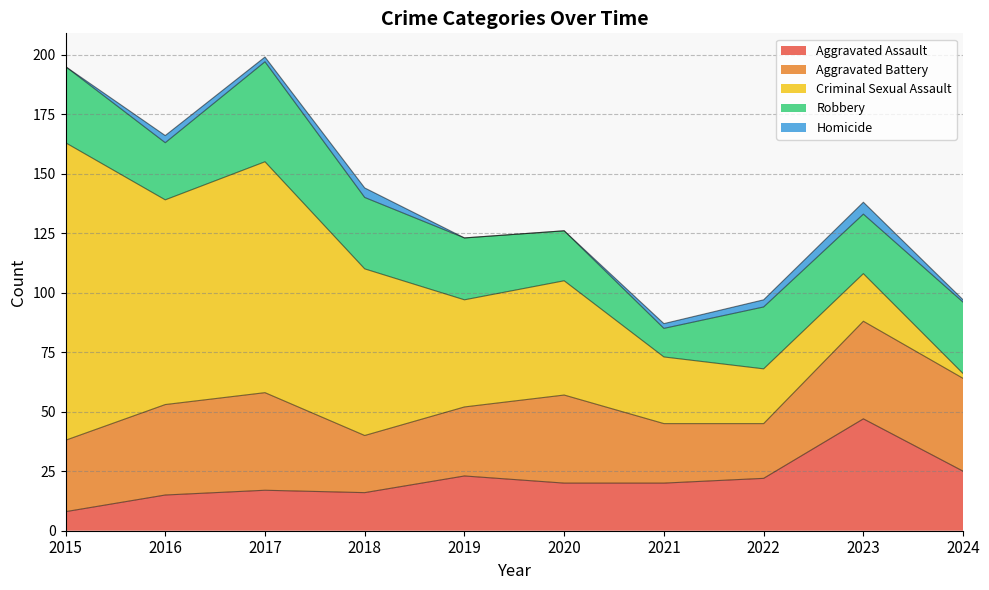

Count the number of data series in this chart.

5